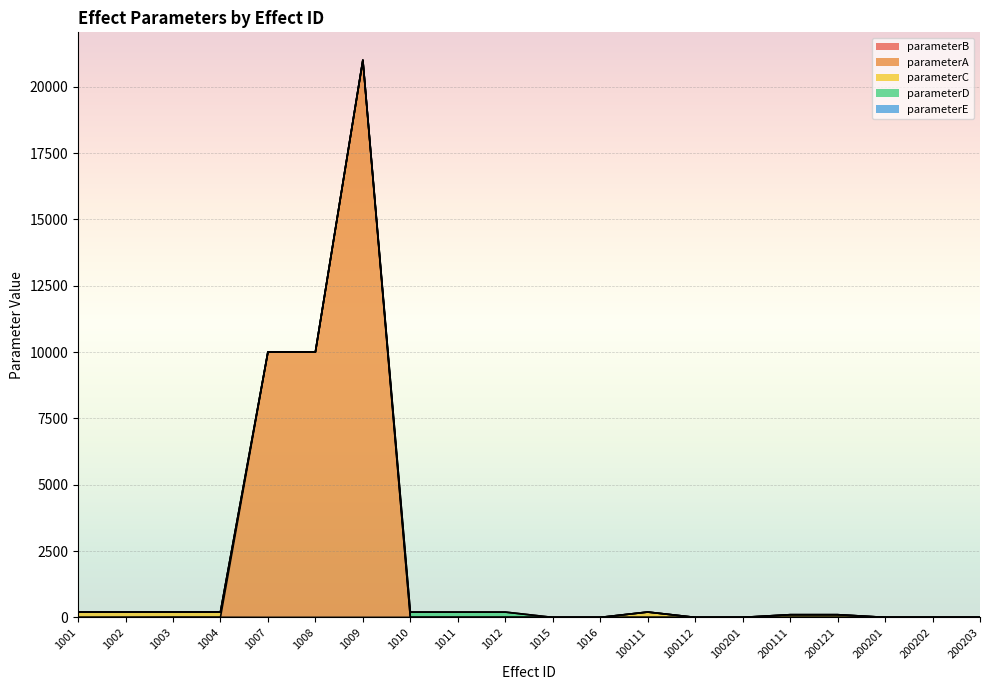

Rank the series by their maximum value, from highest to lowest.

parameterA, parameterC, parameterD, parameterB, parameterE